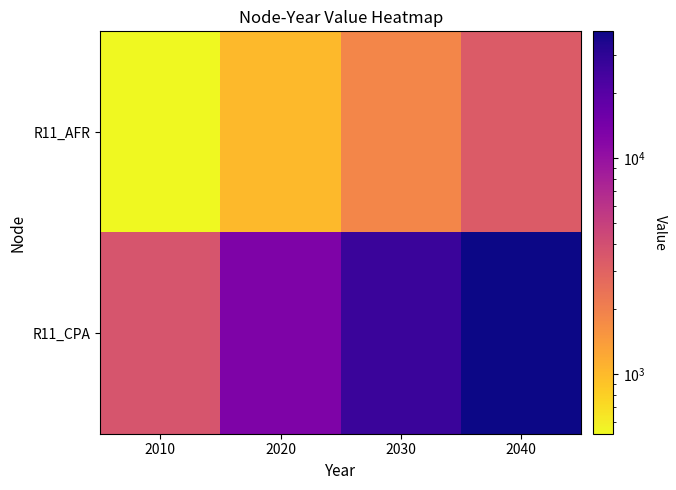

At which category is the sum across all series the highest?

2040